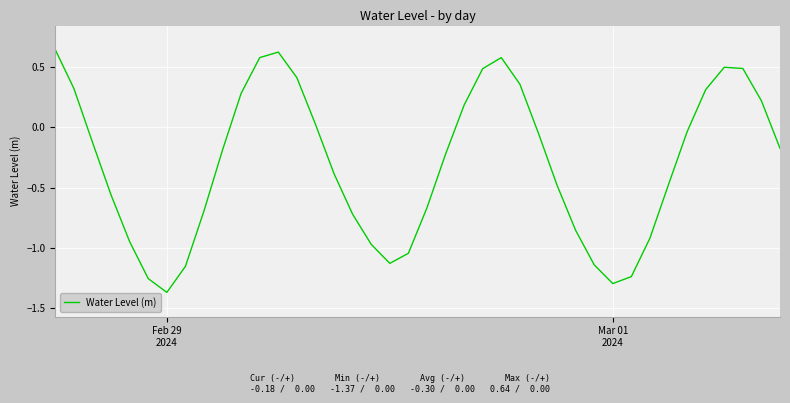

Where does the data first go above 0?

Feb 29
2024